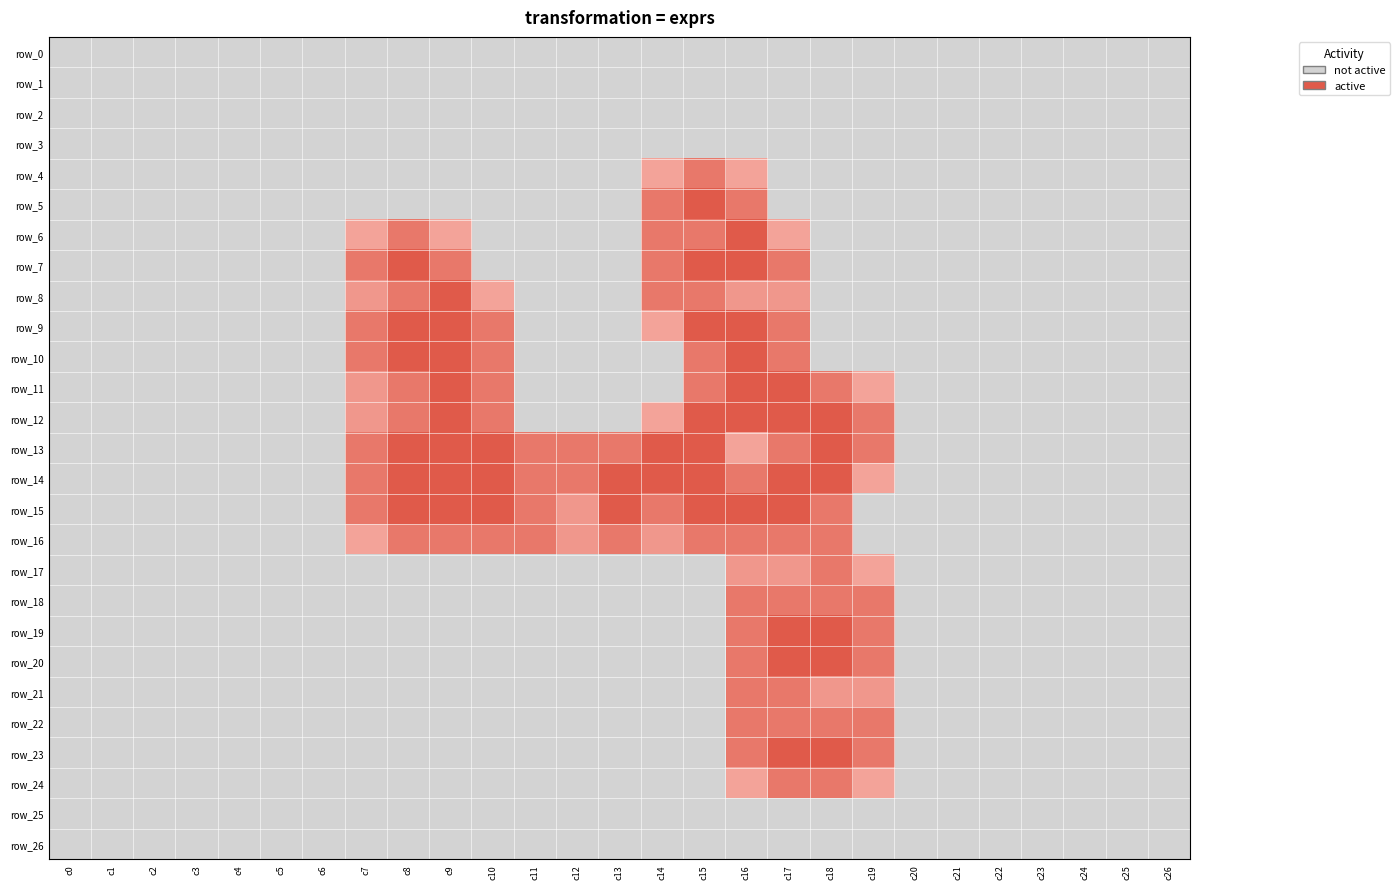

What is the spread (max minus min) of values at c7?

1.5